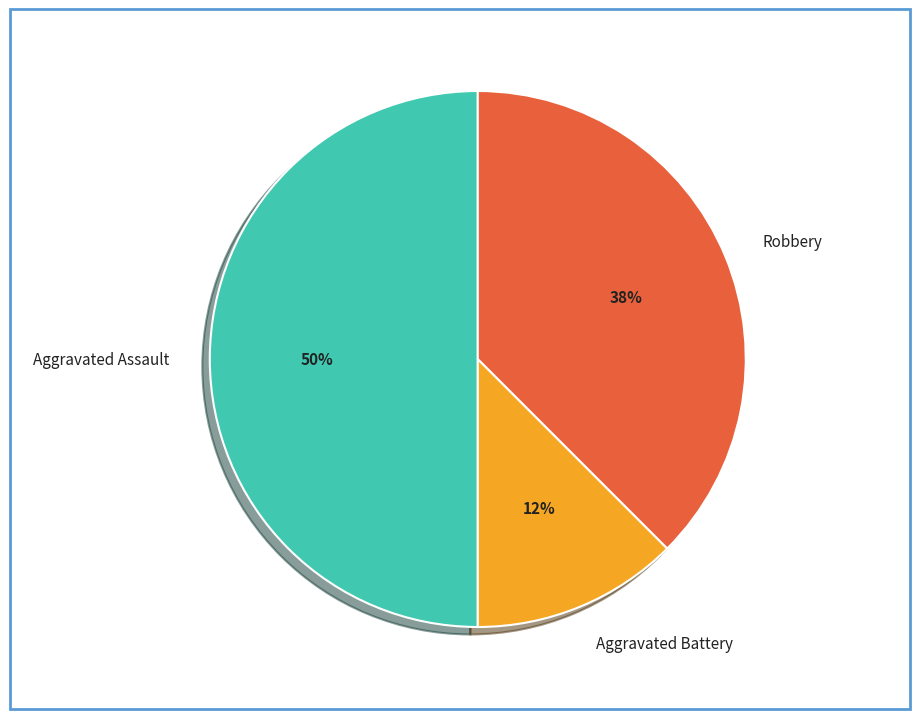

To the nearest percent, what percentage of the pie is Aggravated Assault?

50%